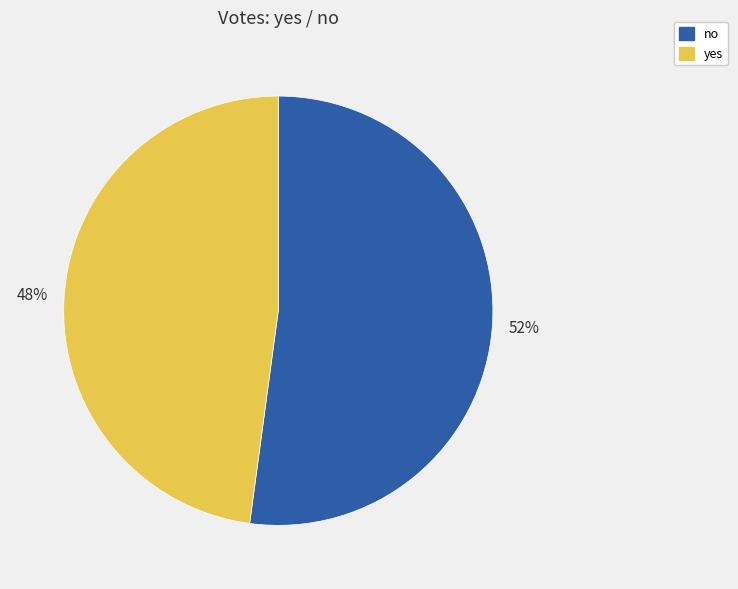

What is the majority slice?

no